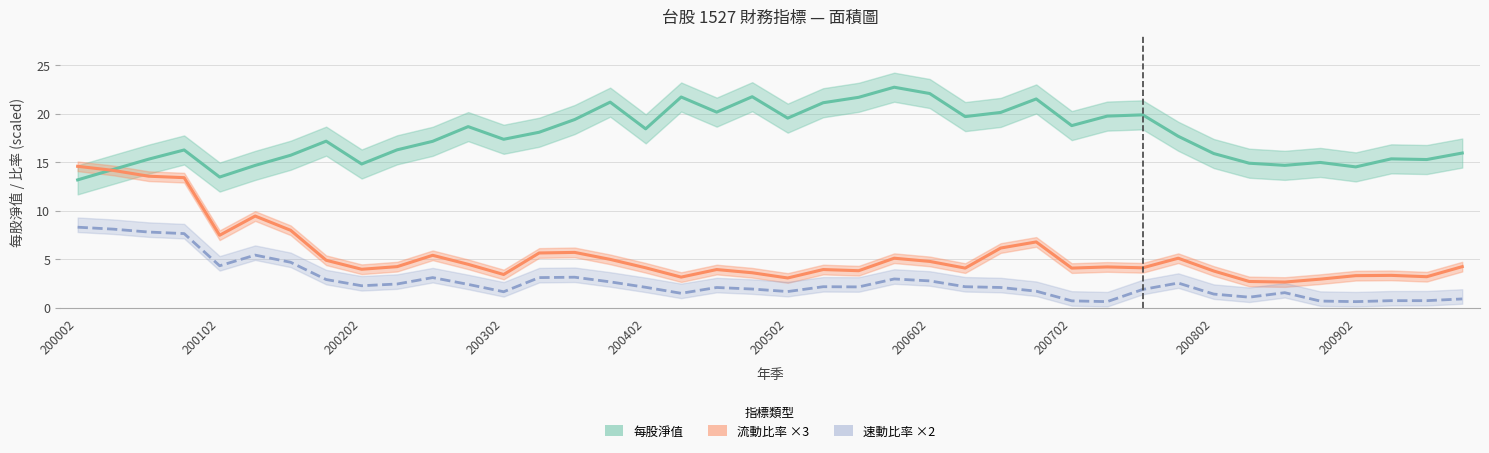

What is the total value across all series at 200601?

30.8